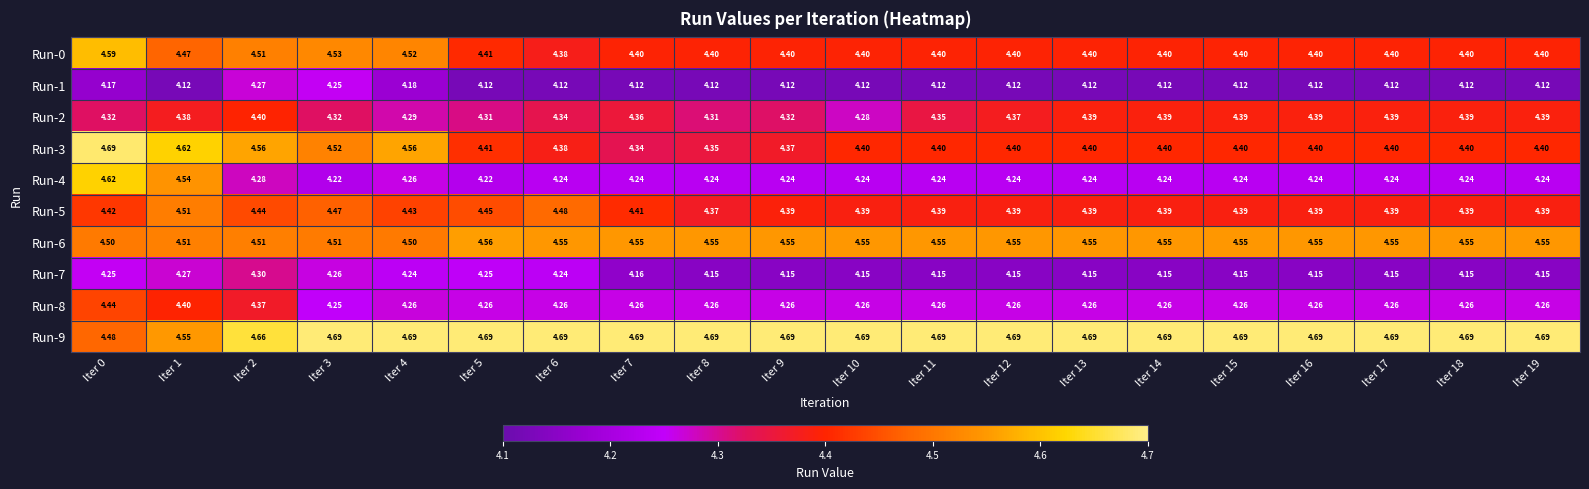

Which series has the largest total across all categories?

Run-9